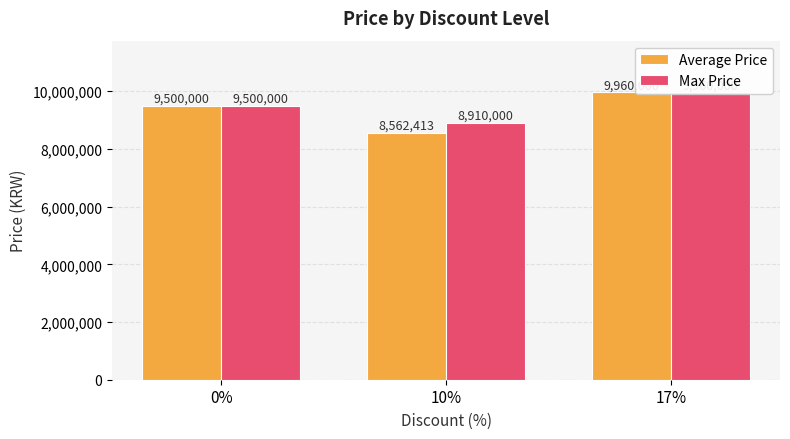

Reading left to right, transcribe all the data shown in this chart.

Average Price: 0%=9500000	10%=8562413	17%=9960000
Max Price: 0%=9500000	10%=8910000	17%=9960000